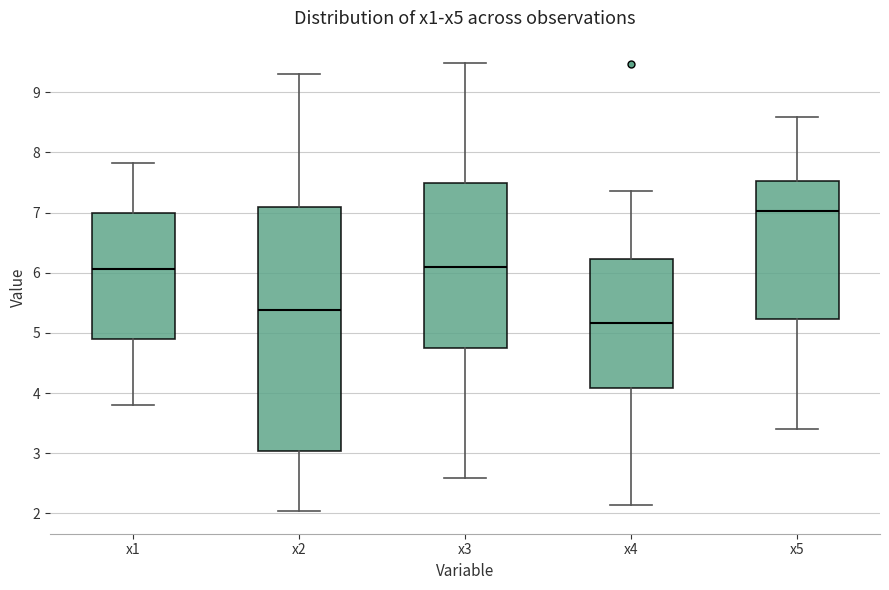

Reading left to right, read every box against the y-axis: the position of its median line, the range the box covers, and the ends of its whiskers. The values are not printed on the chart, so give them approximately, as read against the axis.

x1: median 6.1, box 4.9 to 7.0, whiskers 3.8 to 7.8
x2: median 5.4, box 3.0 to 7.1, whiskers 2.0 to 9.3
x3: median 6.1, box 4.7 to 7.5, whiskers 2.6 to 9.5
x4: median 5.2, box 4.1 to 6.2, whiskers 2.1 to 7.4
x5: median 7.0, box 5.2 to 7.5, whiskers 3.4 to 8.6